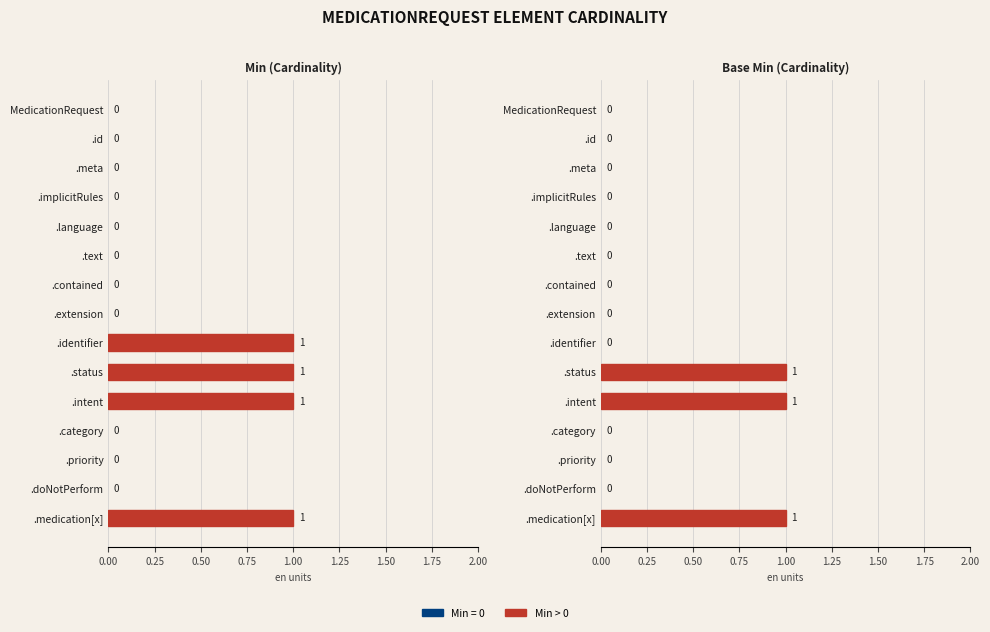

What position from the right is .category?

4